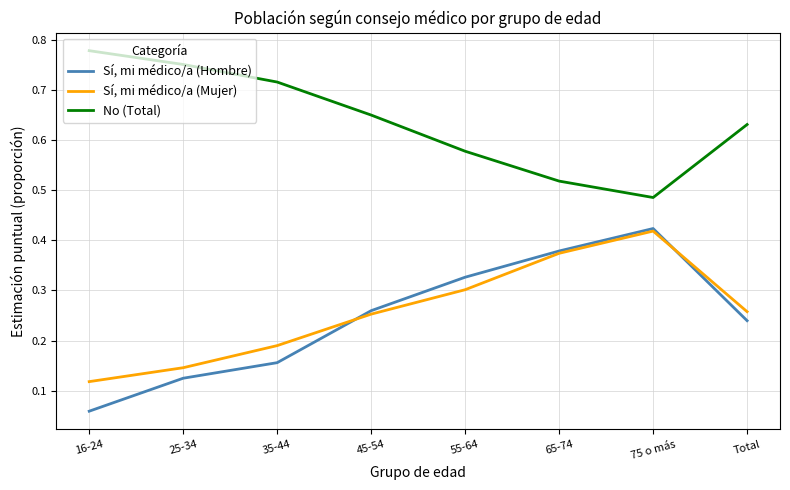

At how many categories does at least one series exceed 0?

8